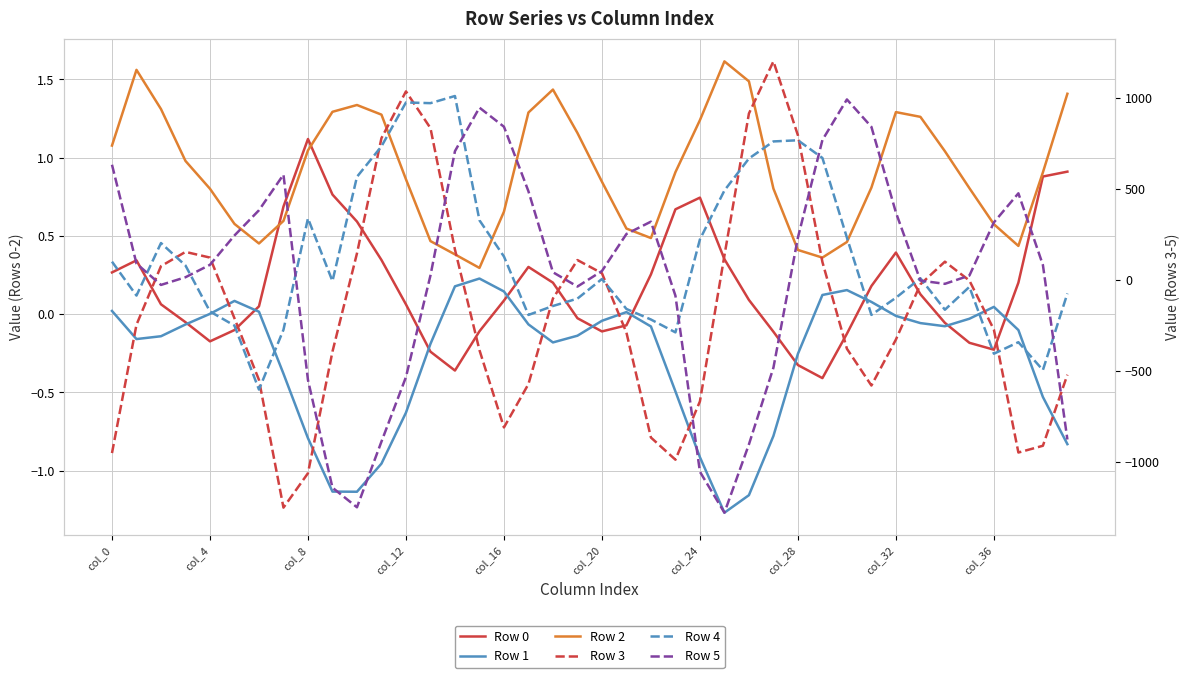

True or false: Row 5 and Row 3 cross at least once.

True